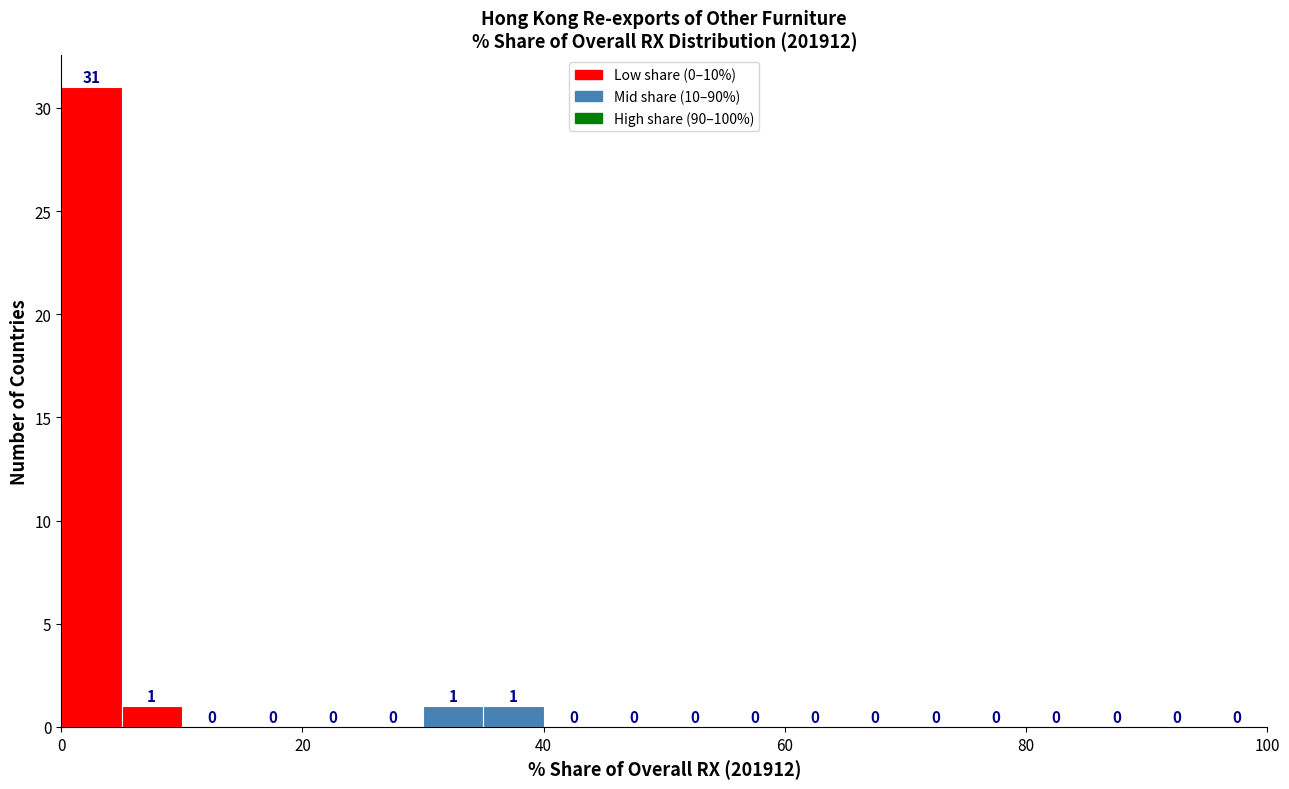

Read against the x-axis, roughly where is the centre of the tallest bar?

2